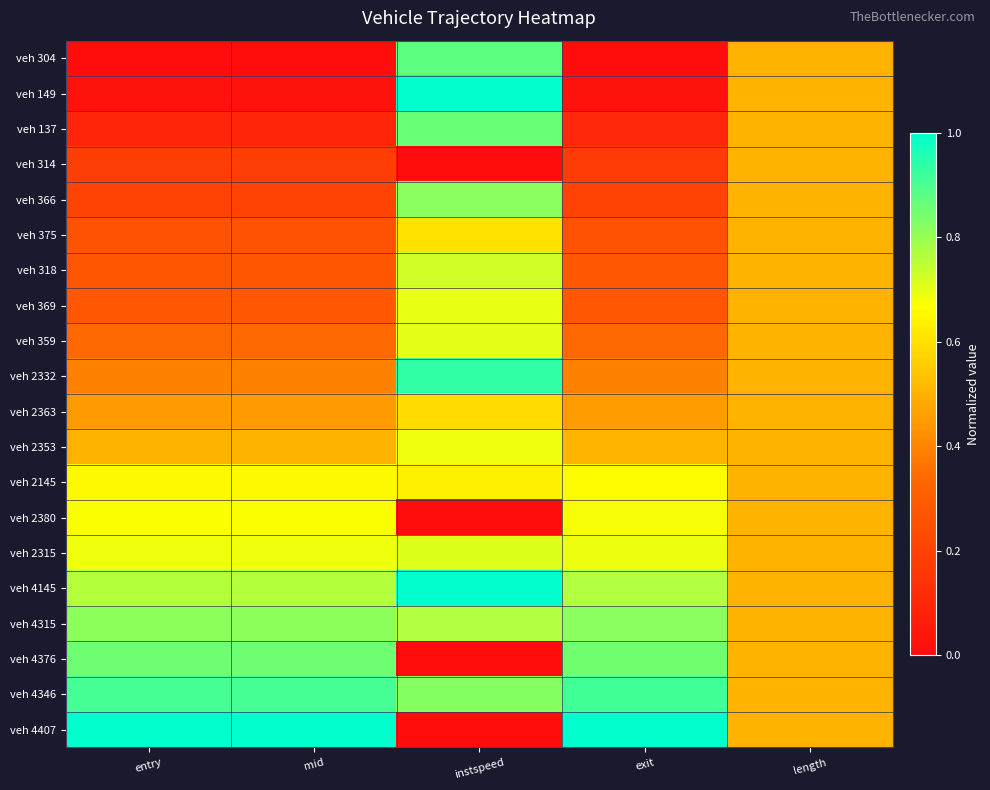

Rank the series by their maximum value, from lowest to highest.

veh 314, veh 2363, veh 375, veh 2145, veh 2380, veh 2353, veh 369, veh 359, veh 2315, veh 318, veh 366, veh 4315, veh 4376, veh 137, veh 304, veh 4346, veh 2332, veh 149, veh 4145, veh 4407